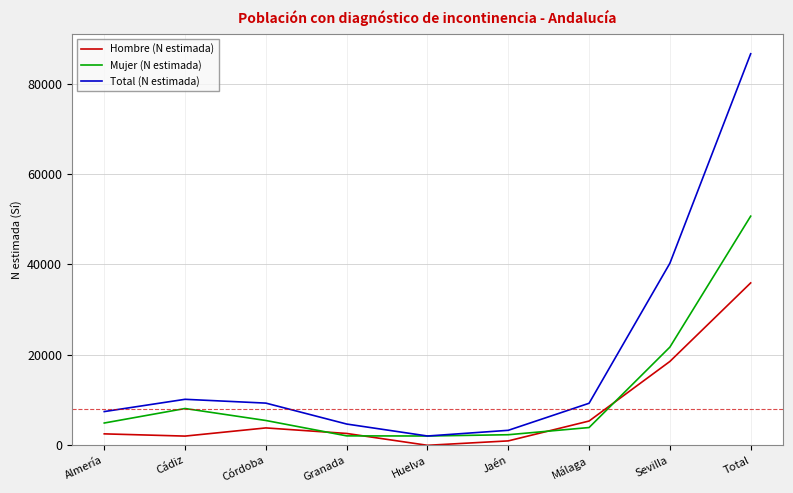

Rank the series at Total from lowest to highest value.

Hombre (N estimada), Mujer (N estimada), Total (N estimada)